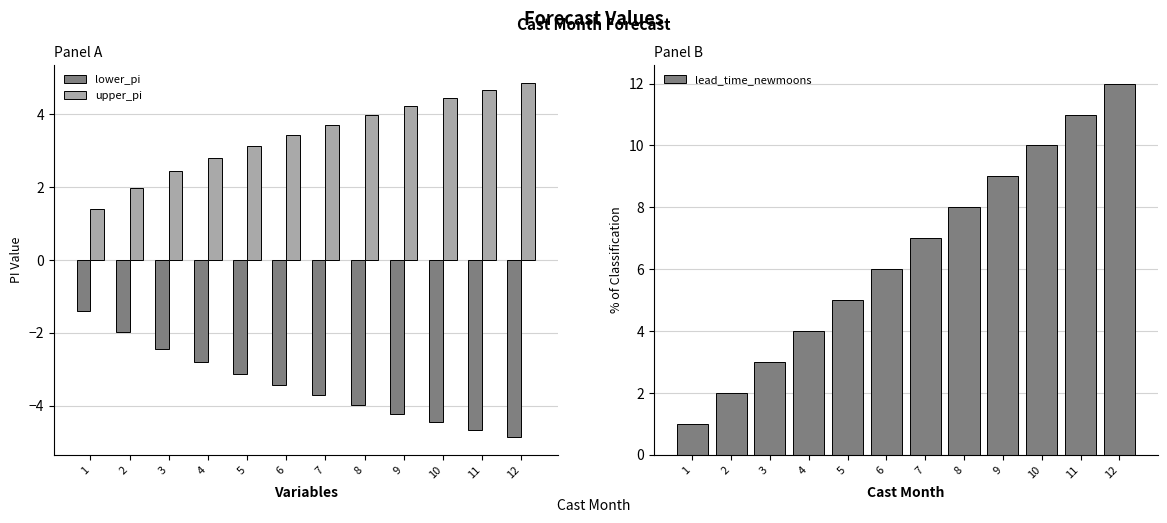

How many data points in lower_pi are less than -3?

8